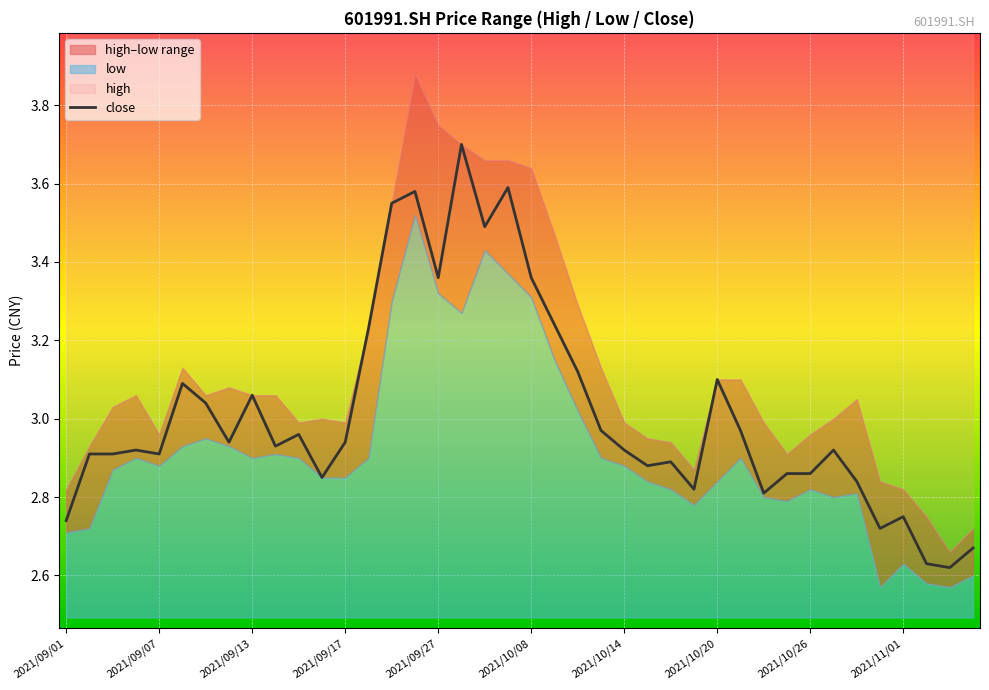

What is the maximum value for close?

3.7